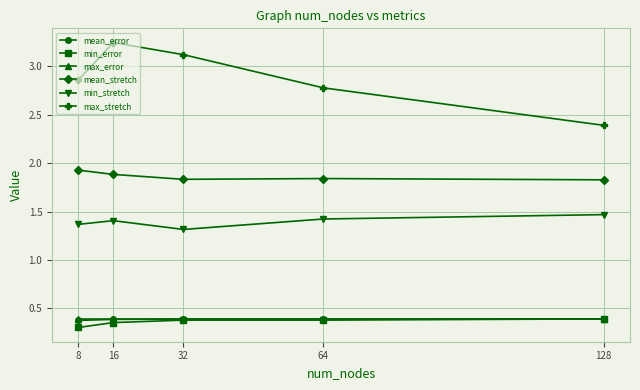

What is the difference between the second highest and second lowest values in the max_stretch series?

0.3